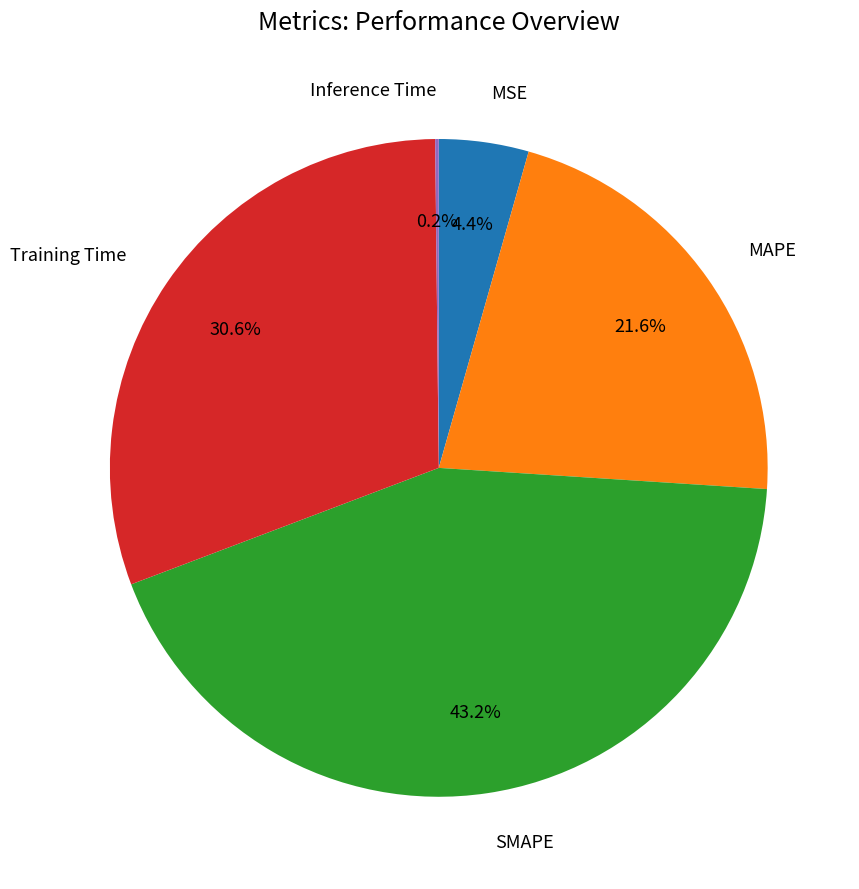

Does any single category account for the majority?

No